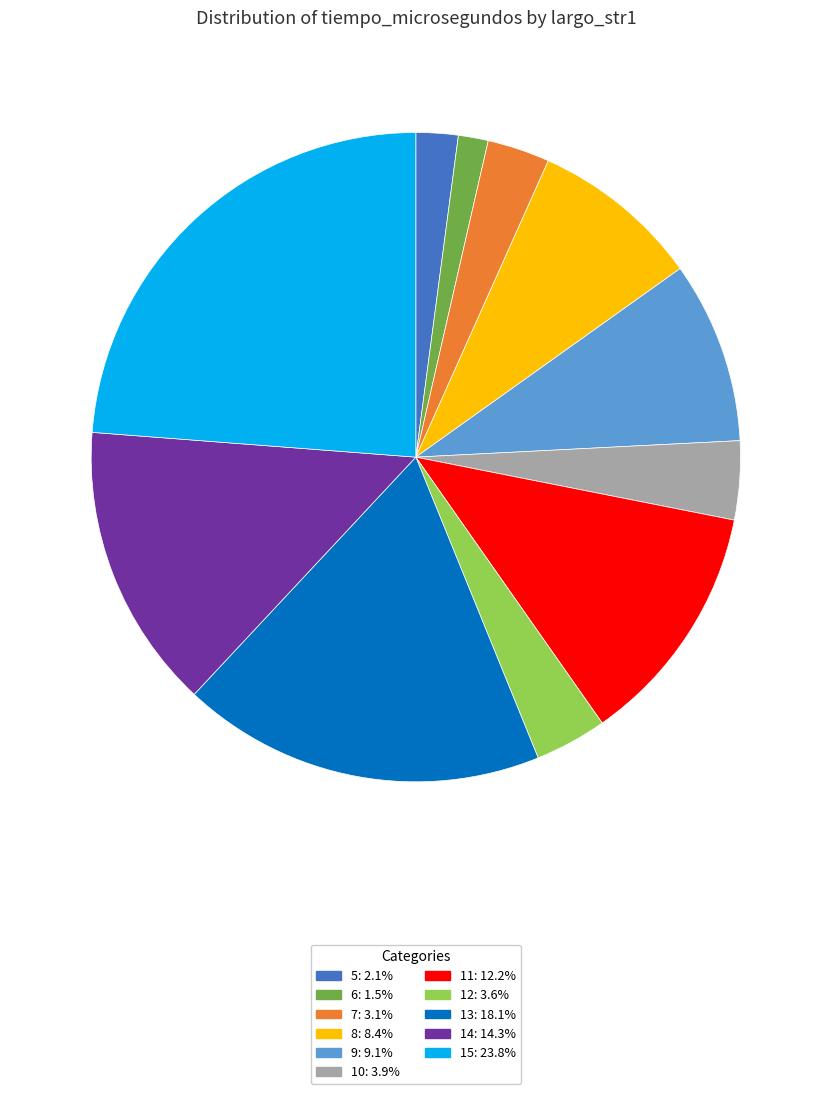

Which slice is the smallest?

6